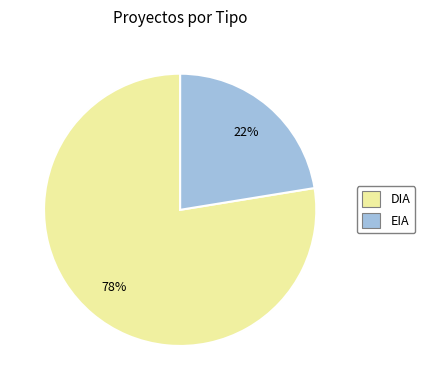

The EIA slice represents 22% of the pie. True or false?

True